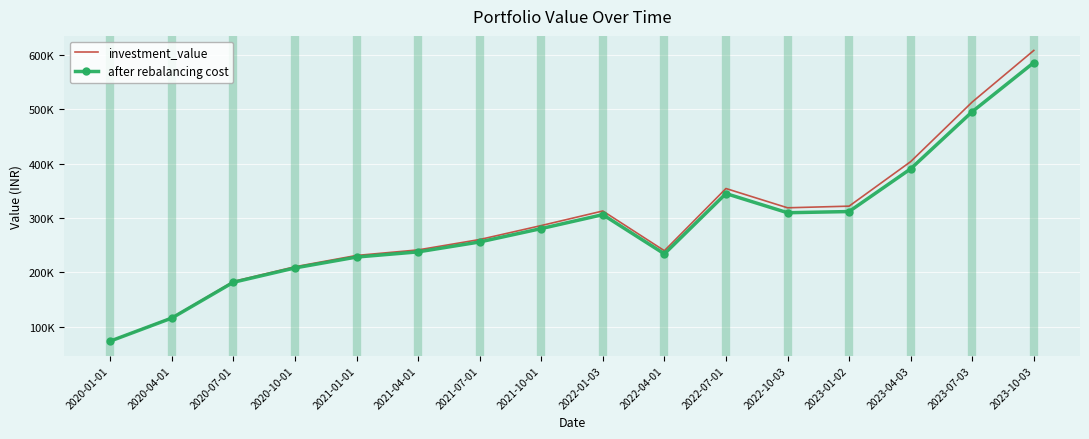

What is the smallest value displayed?

73267.0